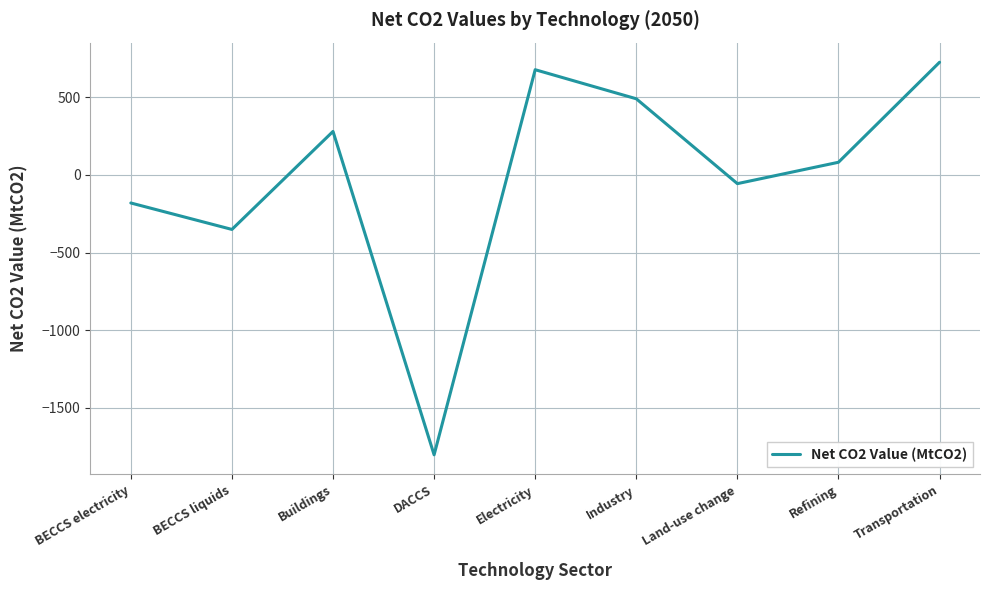

What is the difference between the second highest and second lowest values?

1029.8